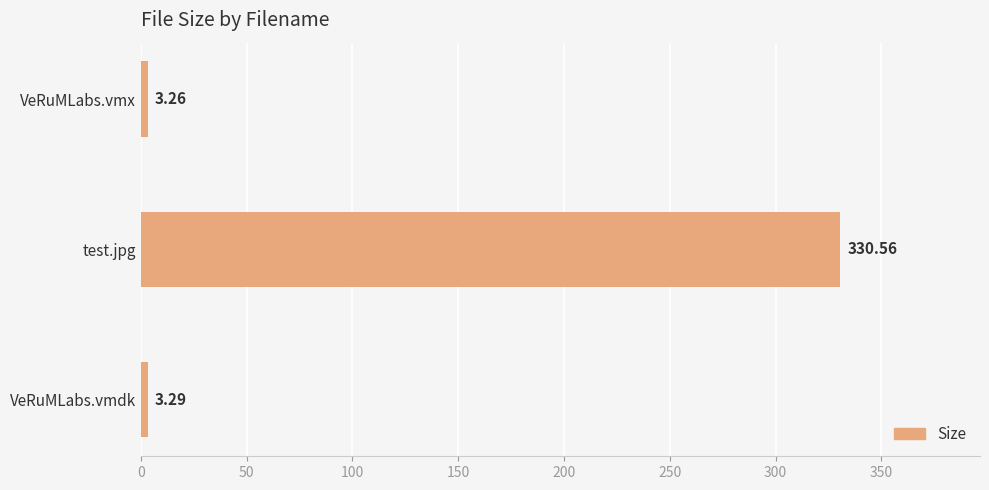

Which label corresponds to the largest value in the chart?

test.jpg